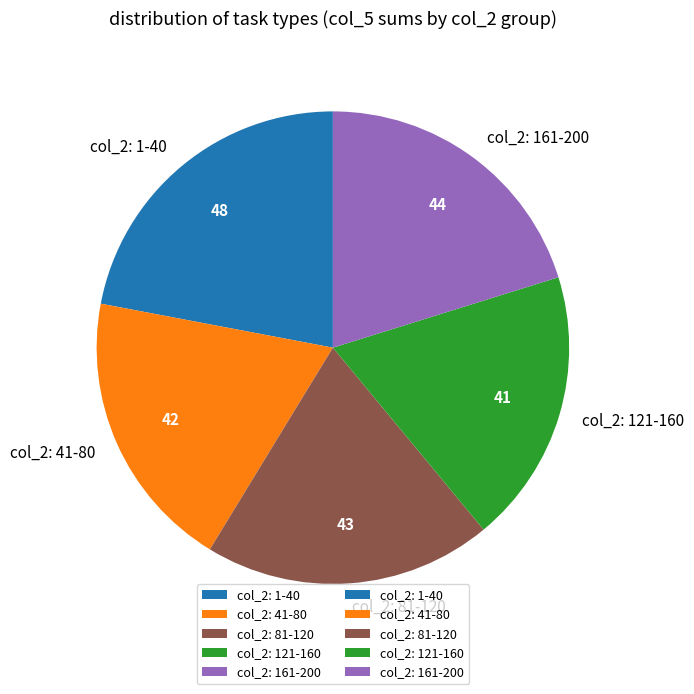

What is the ratio of the value at col_2: 1-40 to the value at col_2: 161-200?

1.1